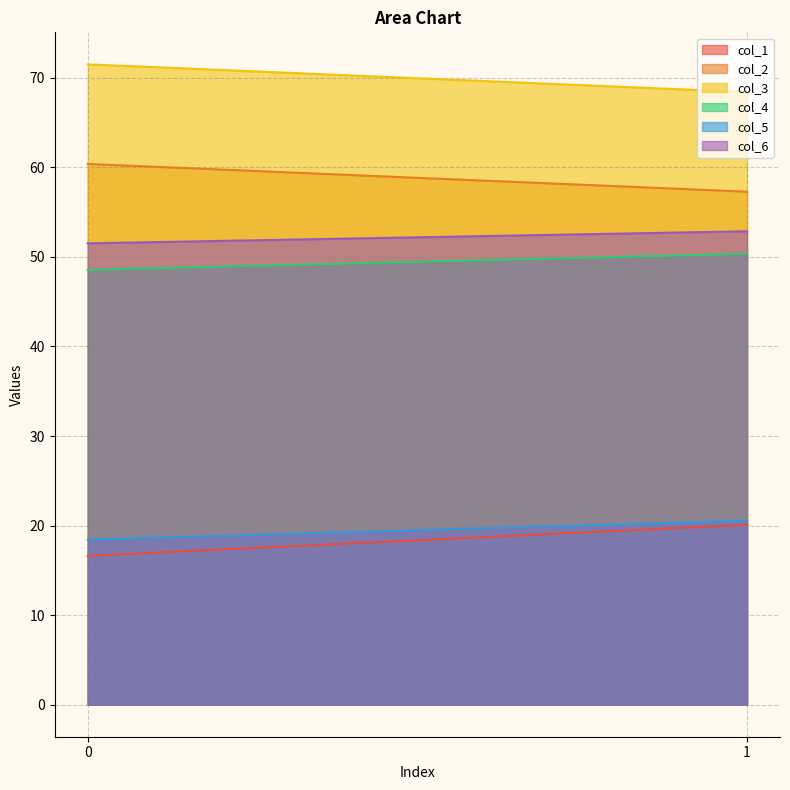

Which has a higher value, 1 or 0?

1